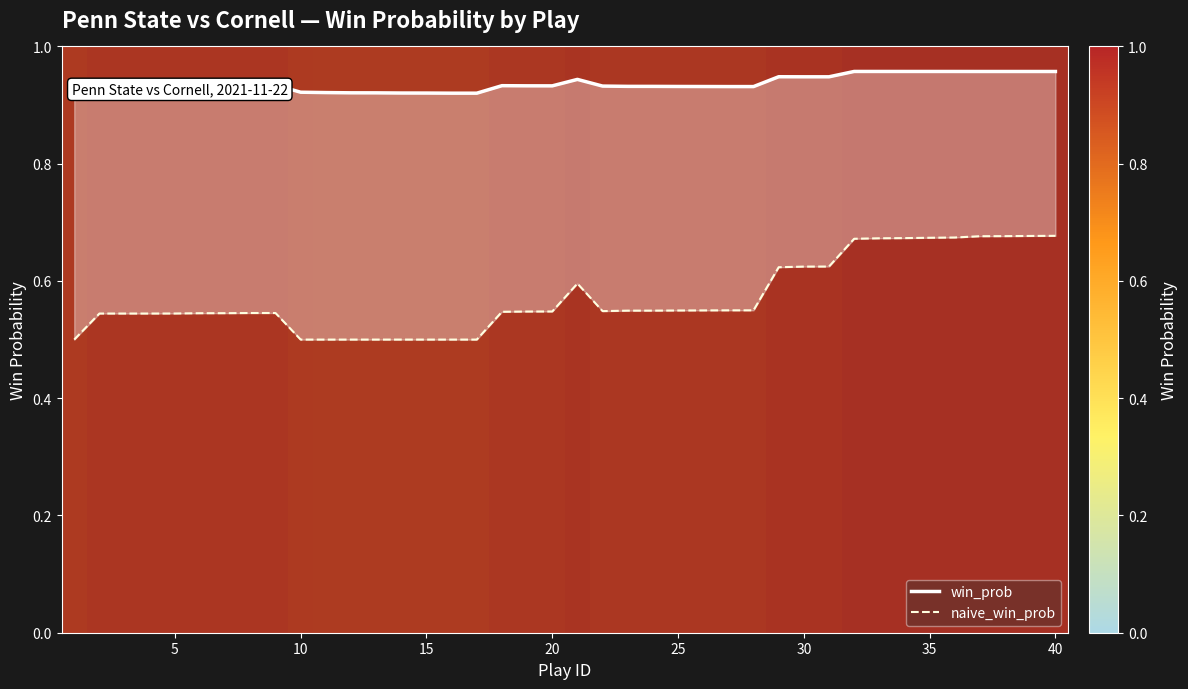

Count the win_prob values in the range 0 to 1.

40